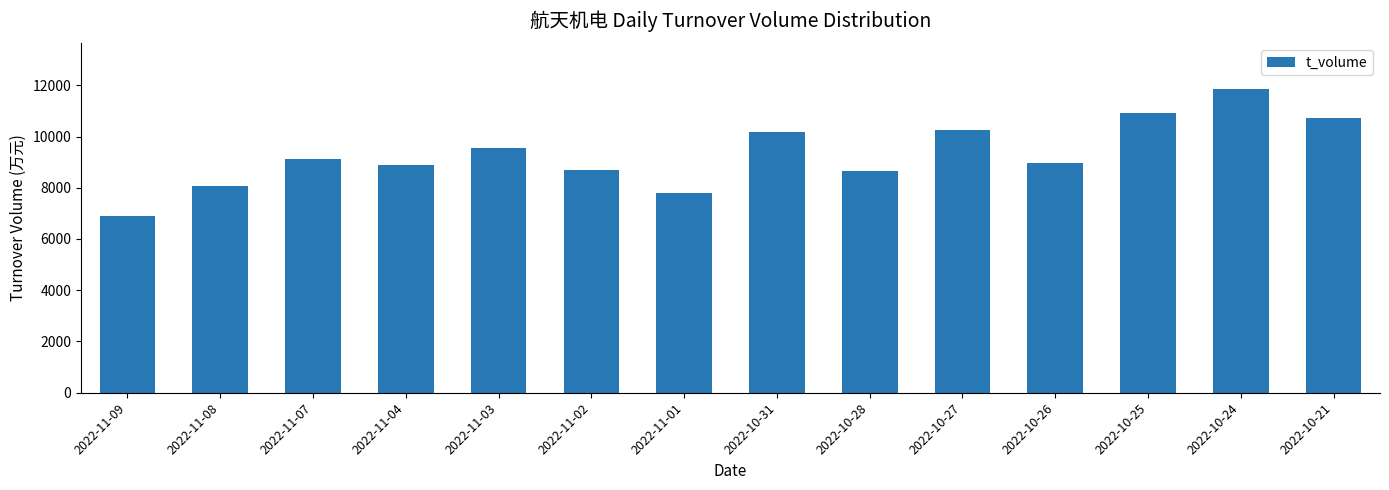

Which has a higher value, 2022-11-07 or 2022-11-09?

2022-11-07